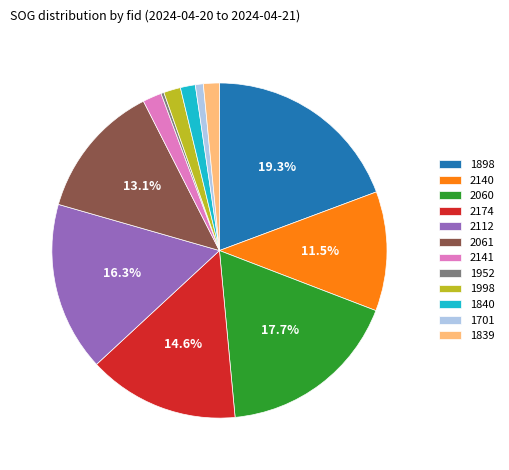

To the nearest percent, what is the average slice percentage?

8%